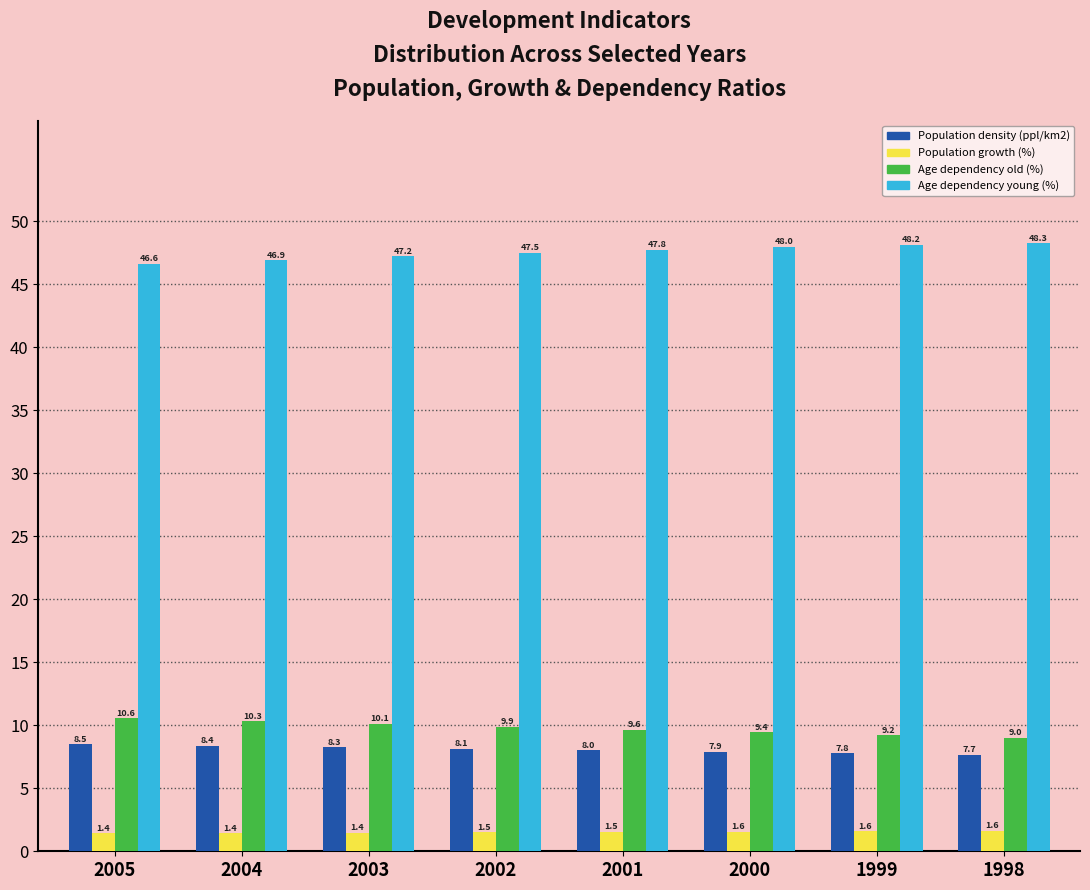

Reading right to left, list all the values displayed in this chart.

Population density (ppl/km2): 1998=7.7	1999=7.8	2000=7.9	2001=8.0	2002=8.1	2003=8.3	2004=8.4	2005=8.5
Population growth (%): 1998=1.6	1999=1.6	2000=1.6	2001=1.5	2002=1.5	2003=1.4	2004=1.4	2005=1.4
Age dependency old (%): 1998=9.0	1999=9.2	2000=9.4	2001=9.6	2002=9.9	2003=10.1	2004=10.3	2005=10.6
Age dependency young (%): 1998=48.3	1999=48.2	2000=48.0	2001=47.8	2002=47.5	2003=47.2	2004=46.9	2005=46.6